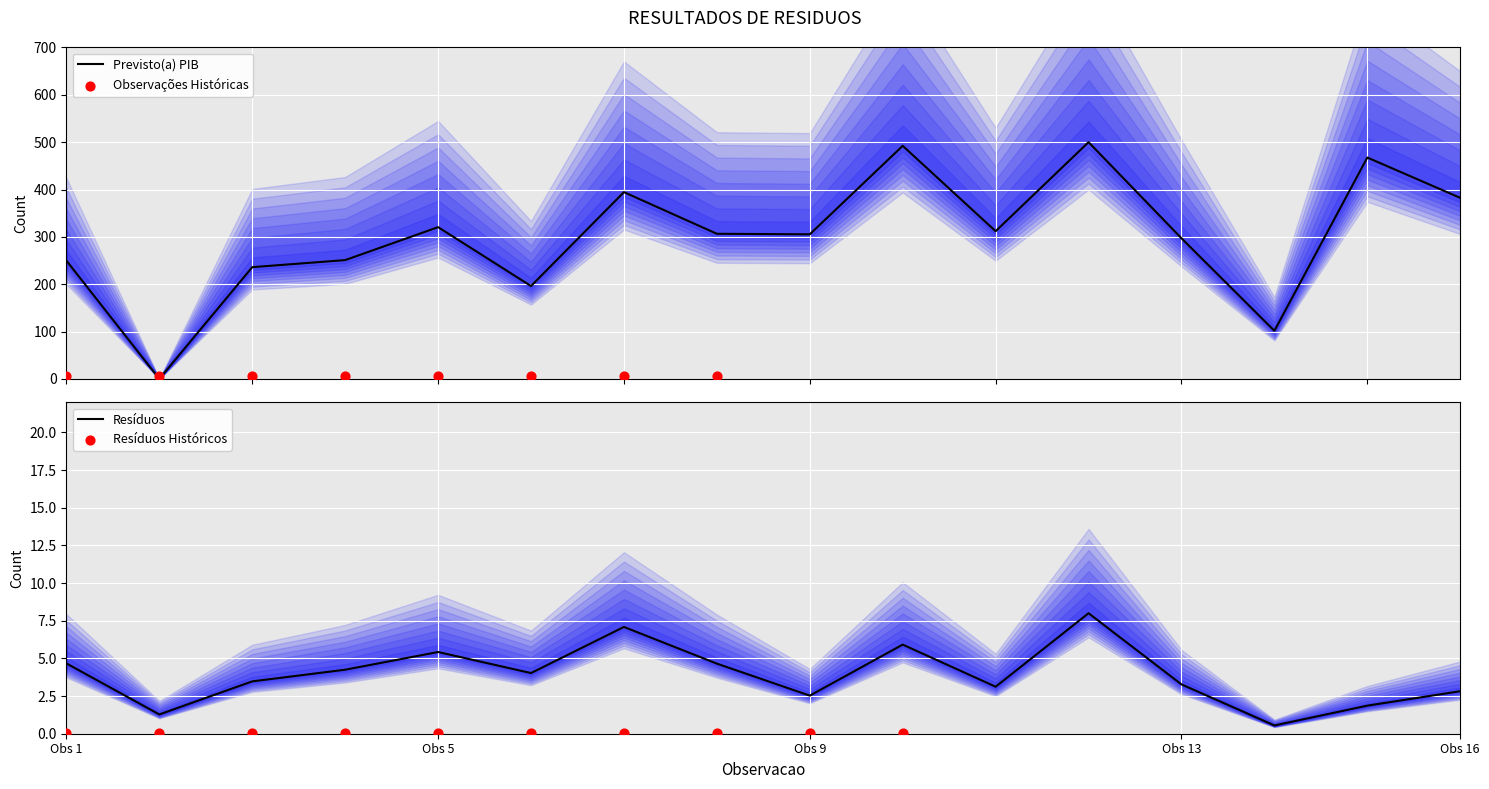

Which has a higher value, 14 or 8?

8